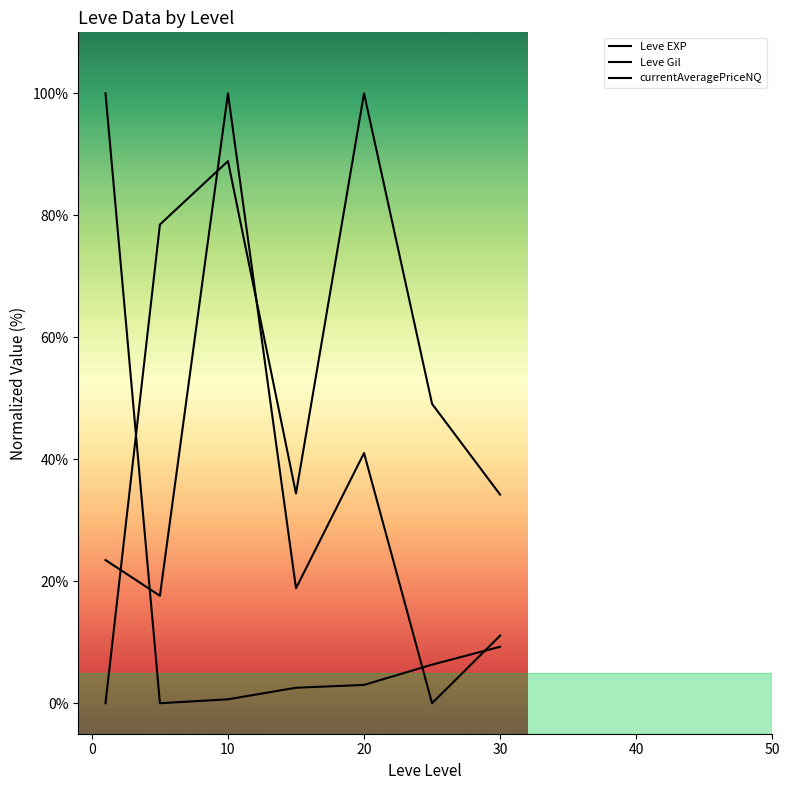

Count the number of categories in the chart.

7